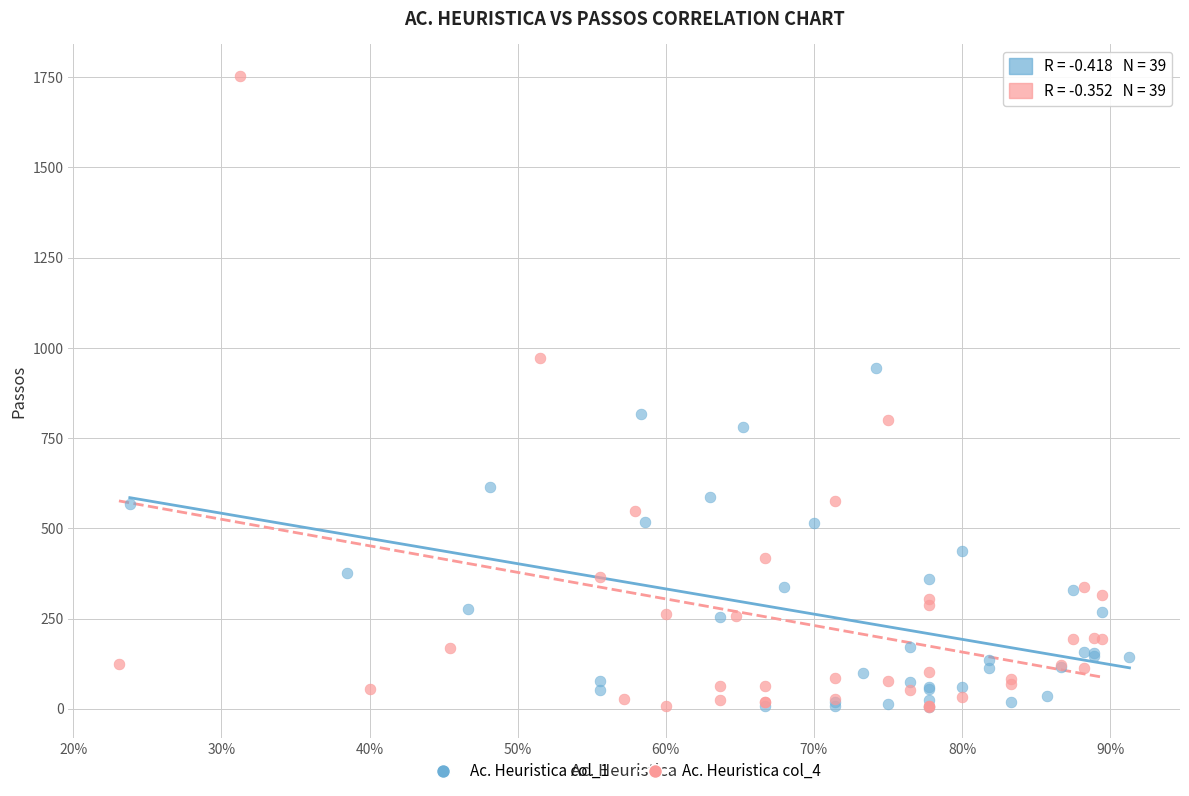

Which series has the largest Y range (max minus min)?

Ac. Heuristica col_4